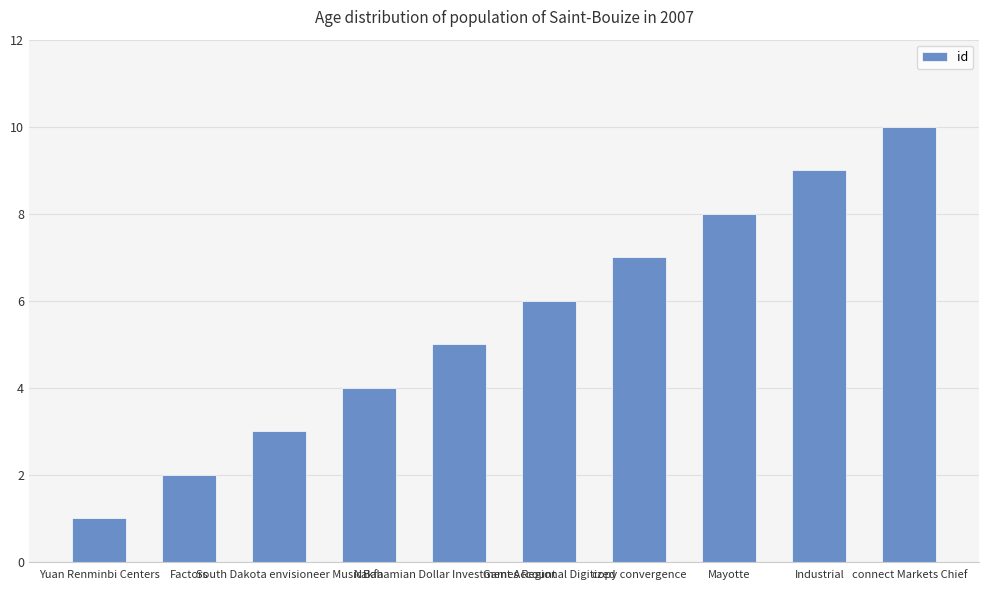

What is the change in value from Yuan Renminbi Centers to Games Regional Digitized?

+5